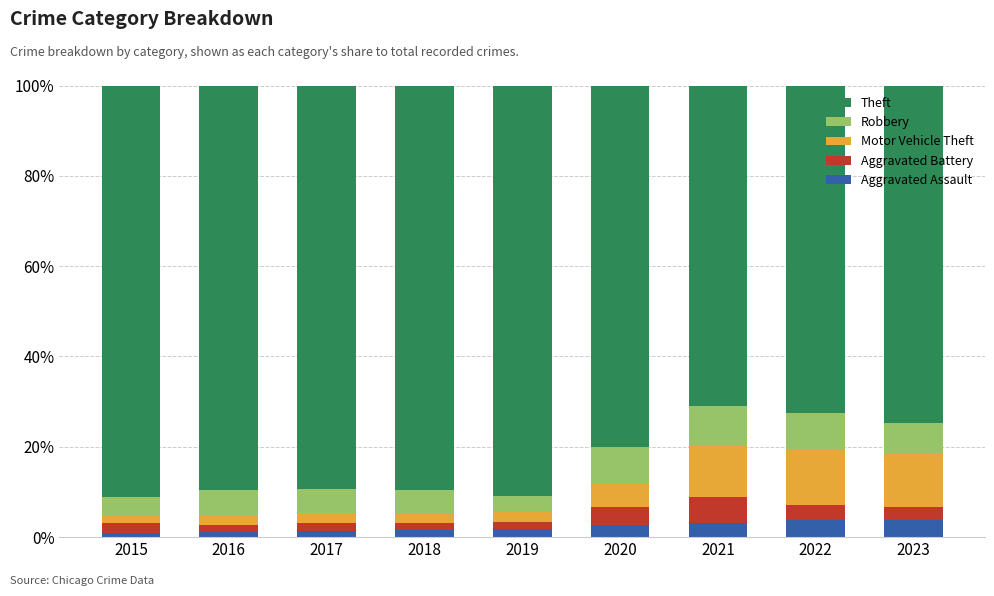

What is the total value across all series at 2022?

100.0